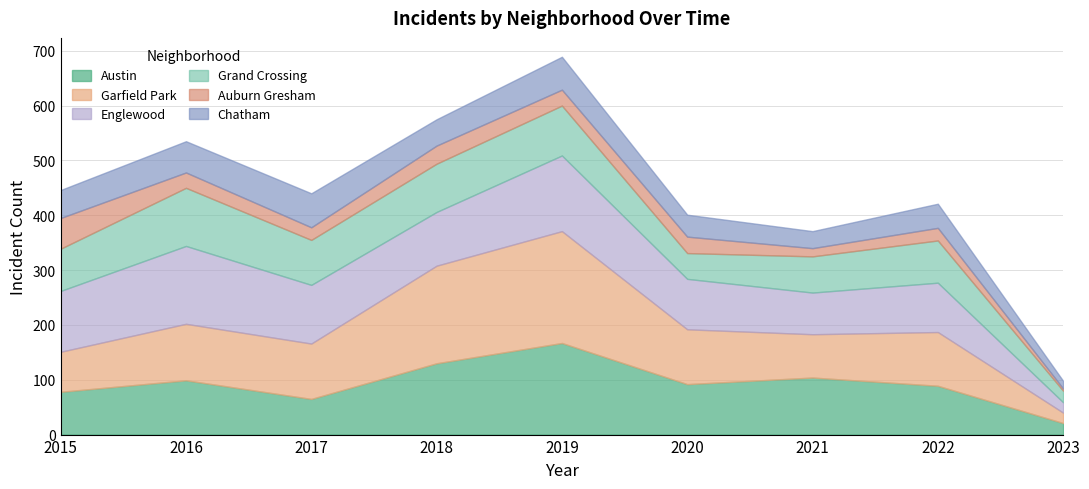

Is the value of Grand Crossing at 2015 greater than the value of Chatham at 2021?

Yes